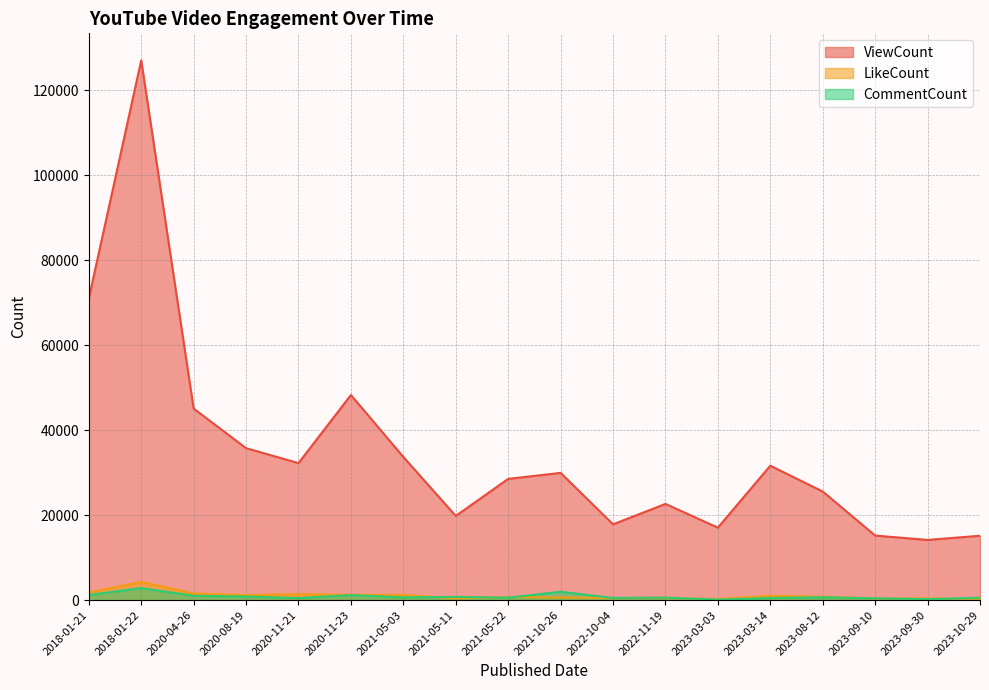

What is the sum of the ViewCount values at 2021-10-26 and 2021-05-03?

63651